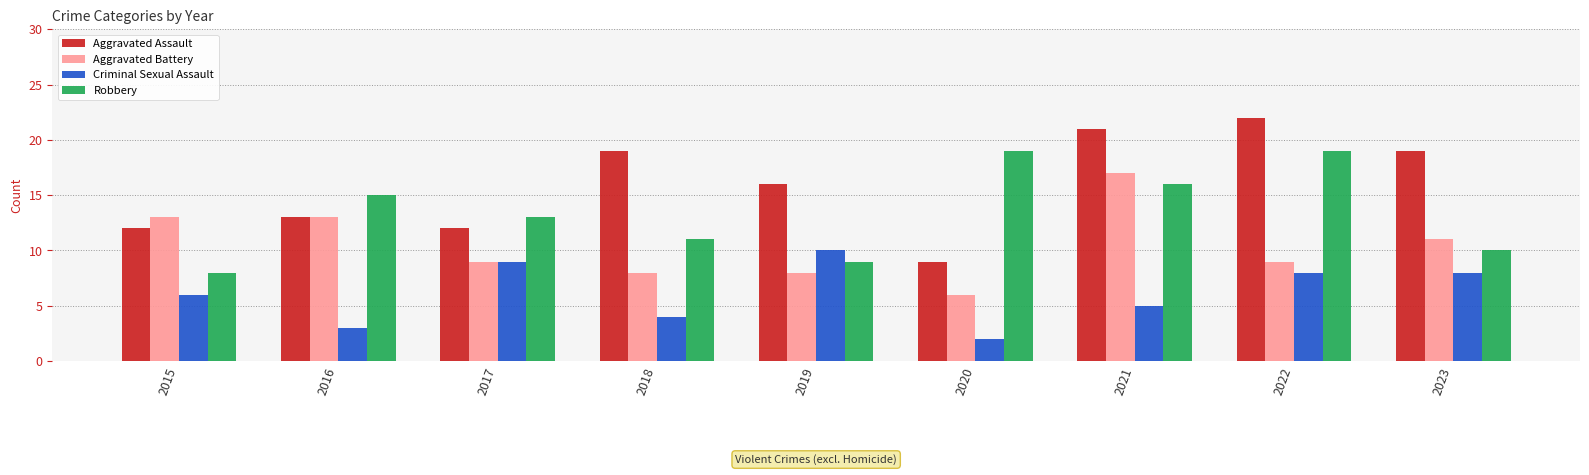

Which series changed the most between 2015 and 2020?

Robbery